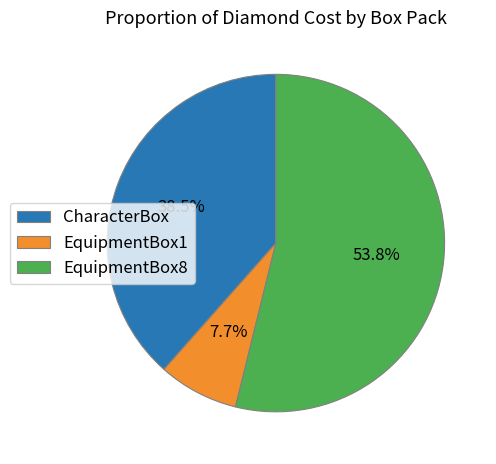

Does EquipmentBox8 represent more than half of the total?

Yes